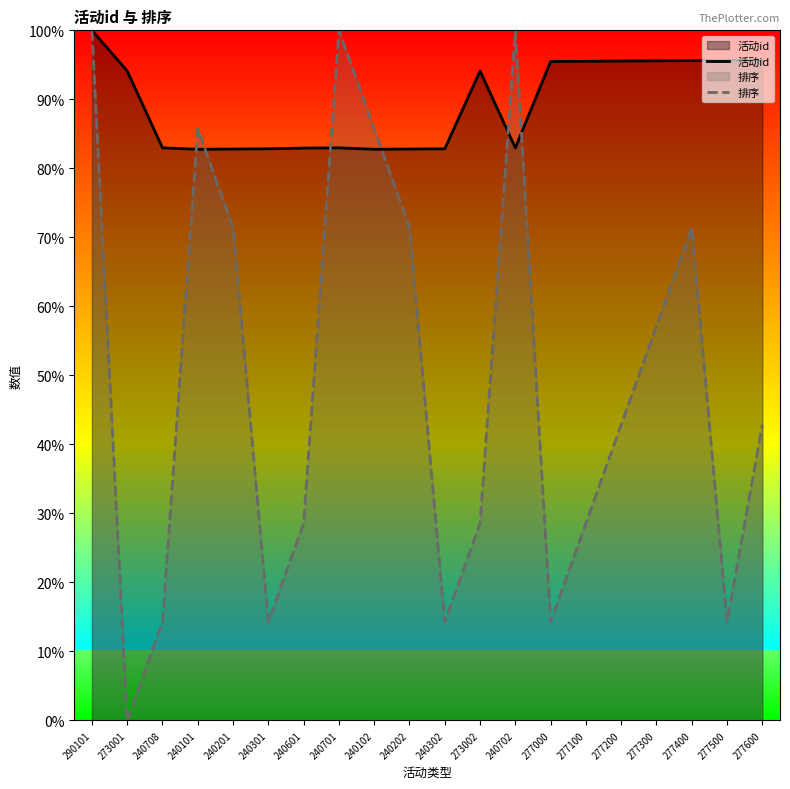

At how many categories does at least one series exceed 88?

12